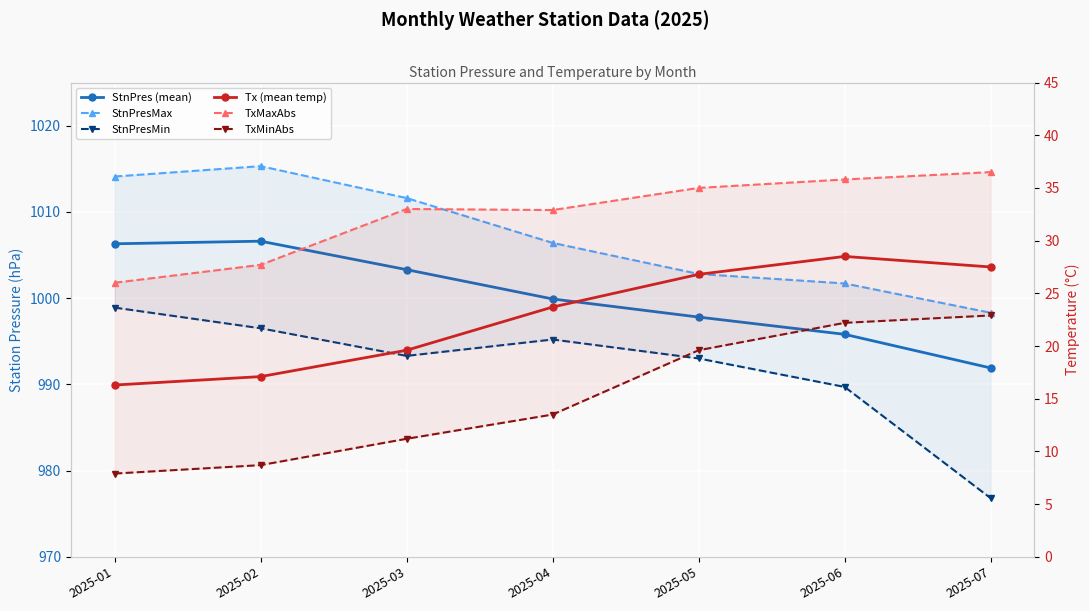

Which category has the highest value in the TxMaxAbs series?

2025-07